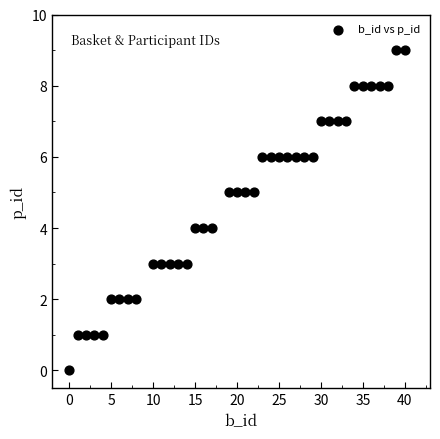

What is the range of Y values (max minus min)?

9